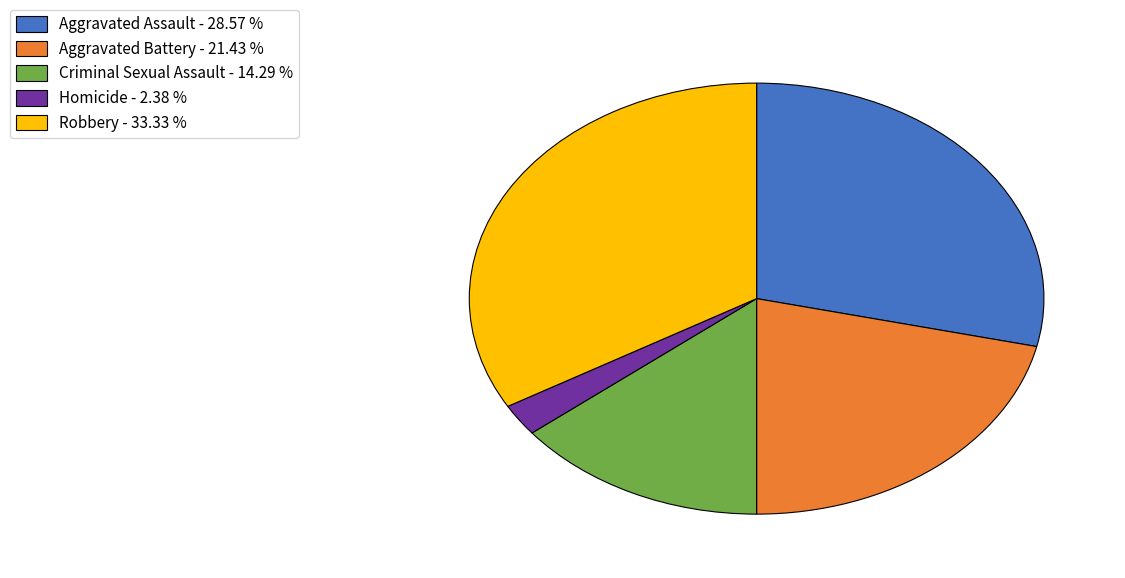

Is there a majority slice in this chart?

No